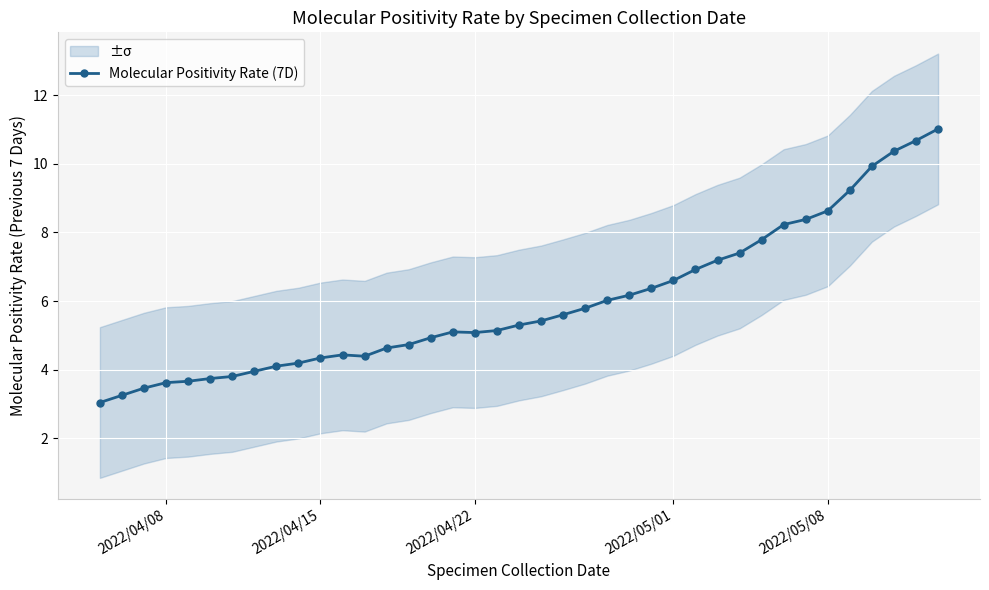

What is the maximum value for Molecular Positivity Rate (7D)?

11.0